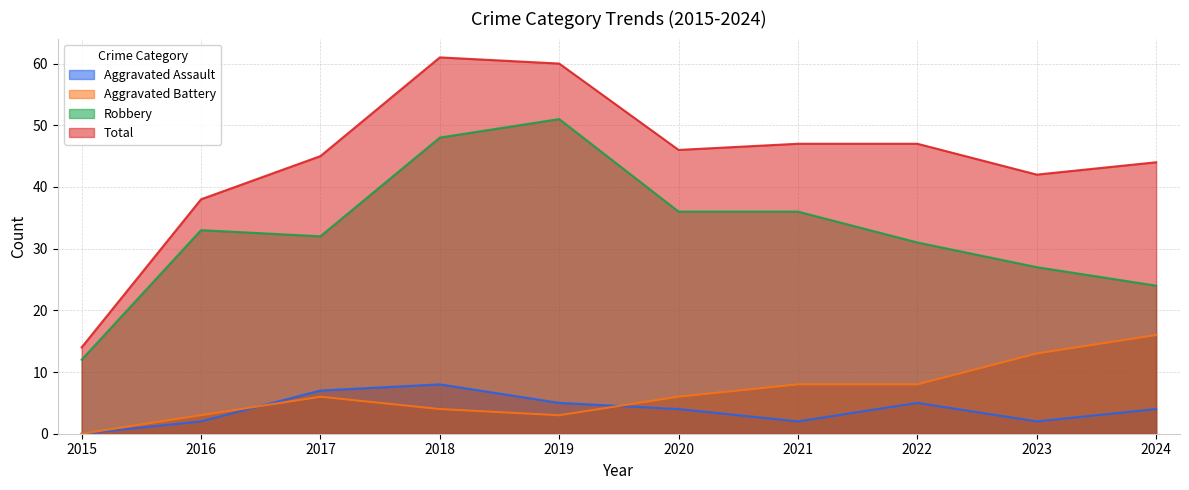

The Aggravated Assault series shows 4 at 2020. True or false?

True